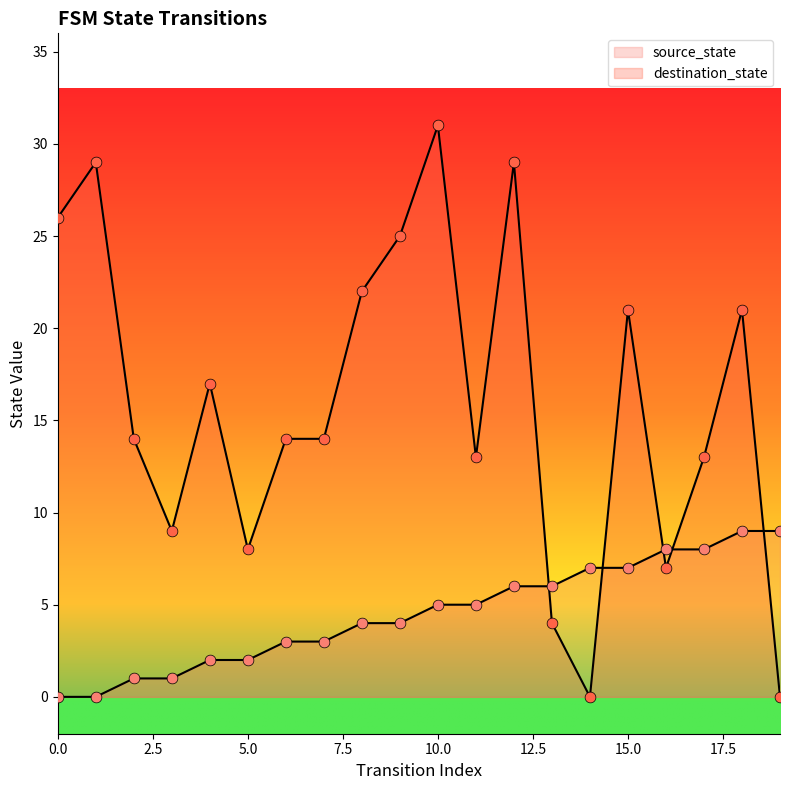

What are all the series names shown in the legend?

source_state, destination_state